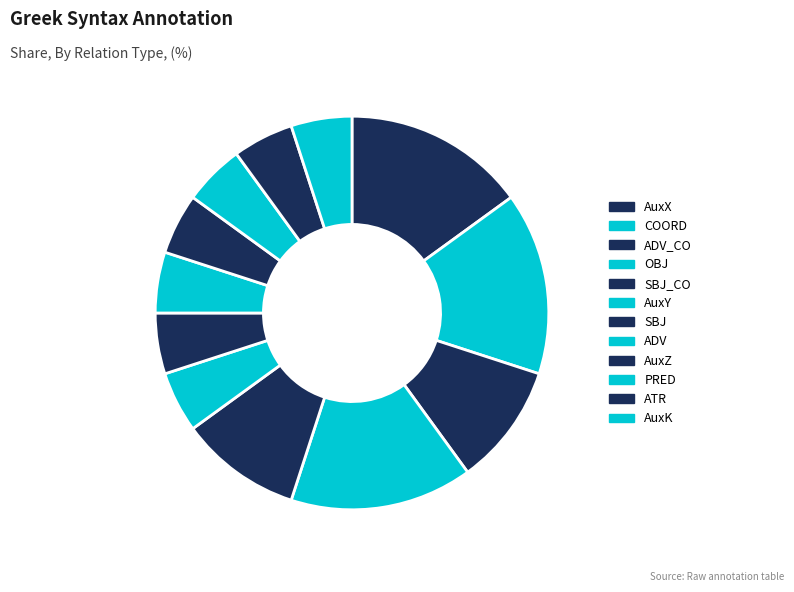

What percentage is the AuxZ slice, to the nearest percent?

5%